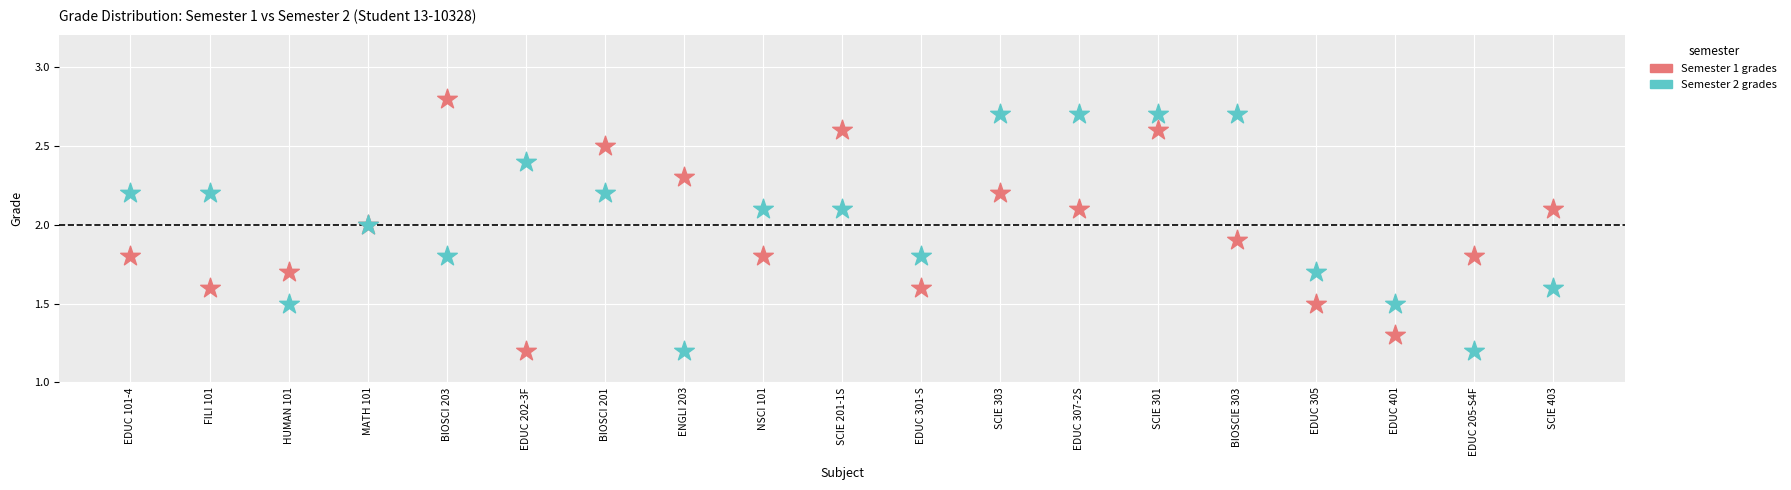

Which series contains the highest Y value?

Semester 1 grades